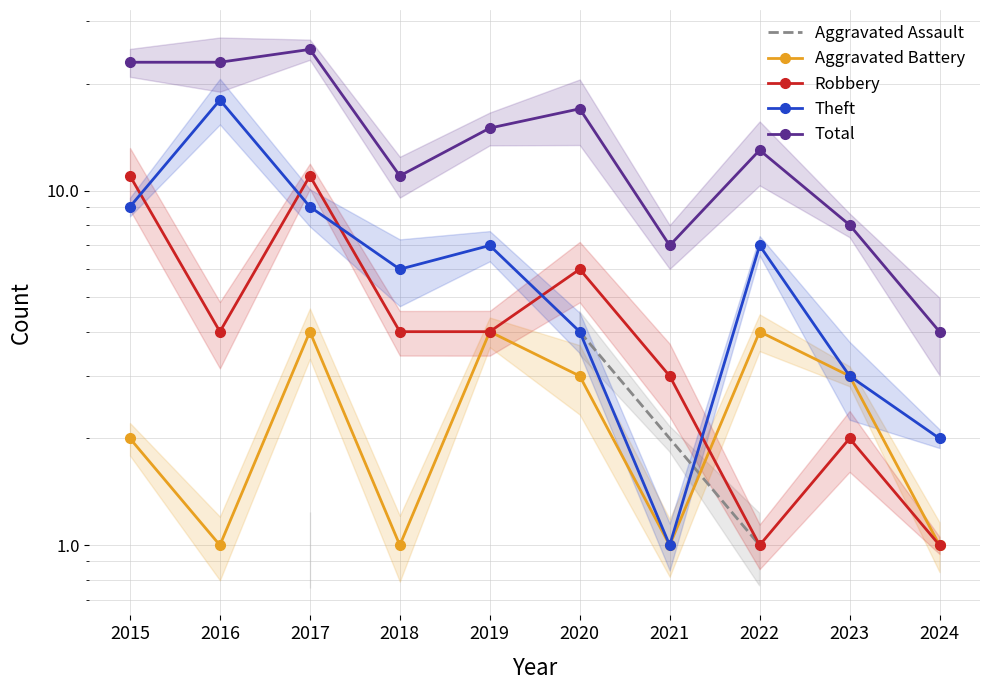

At which label is Robbery closest to 6?

2020